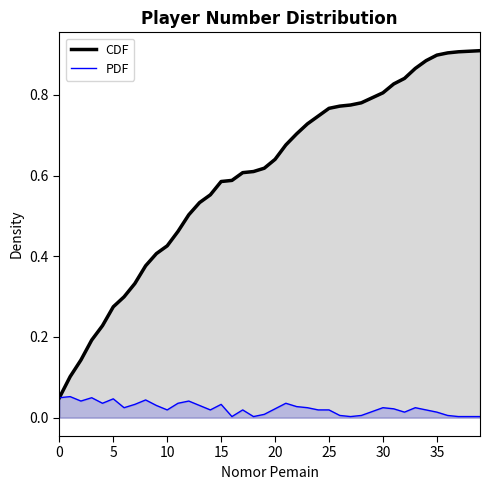

Which series has the largest range (max minus min)?

CDF